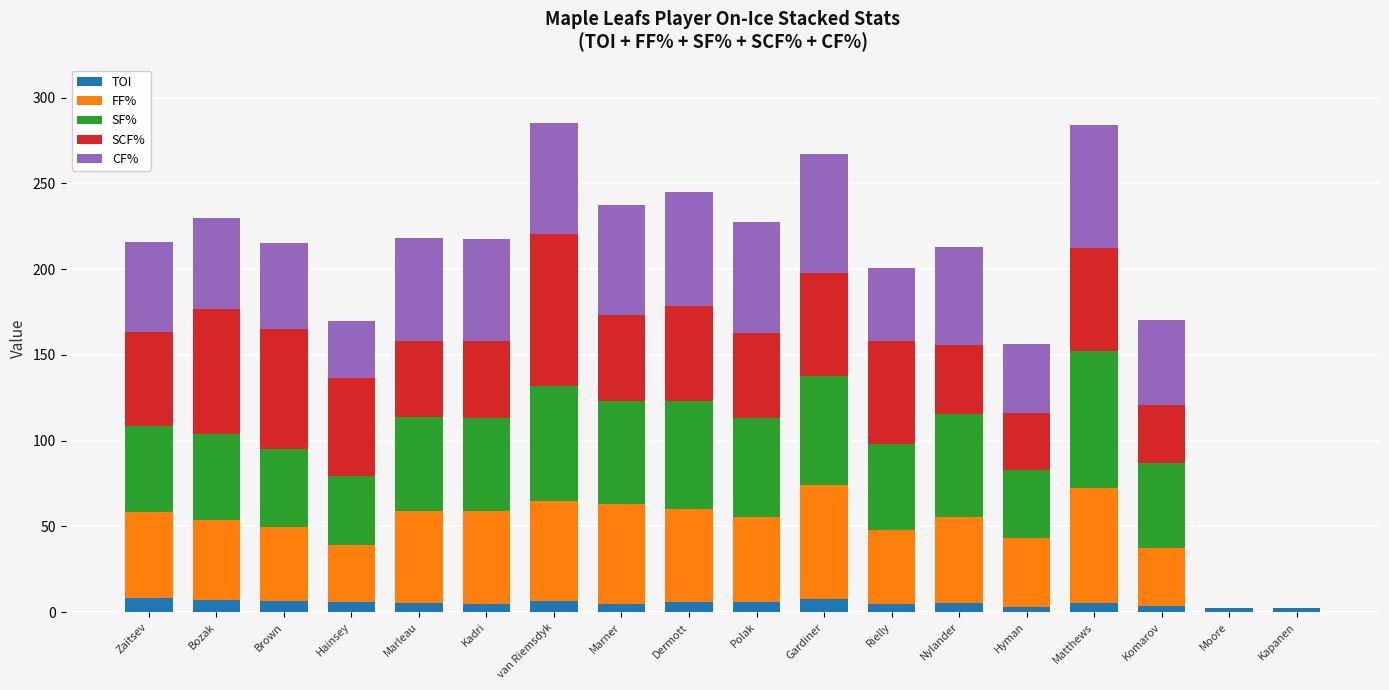

At which category is the sum across all series the highest?

van Riemsdyk